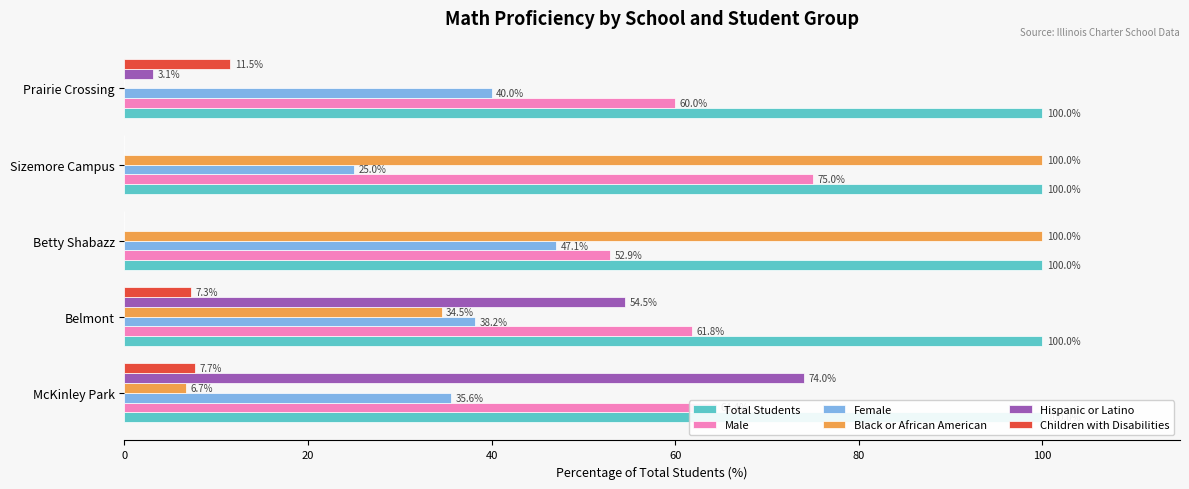

Does the chart contain stacked bars?

No